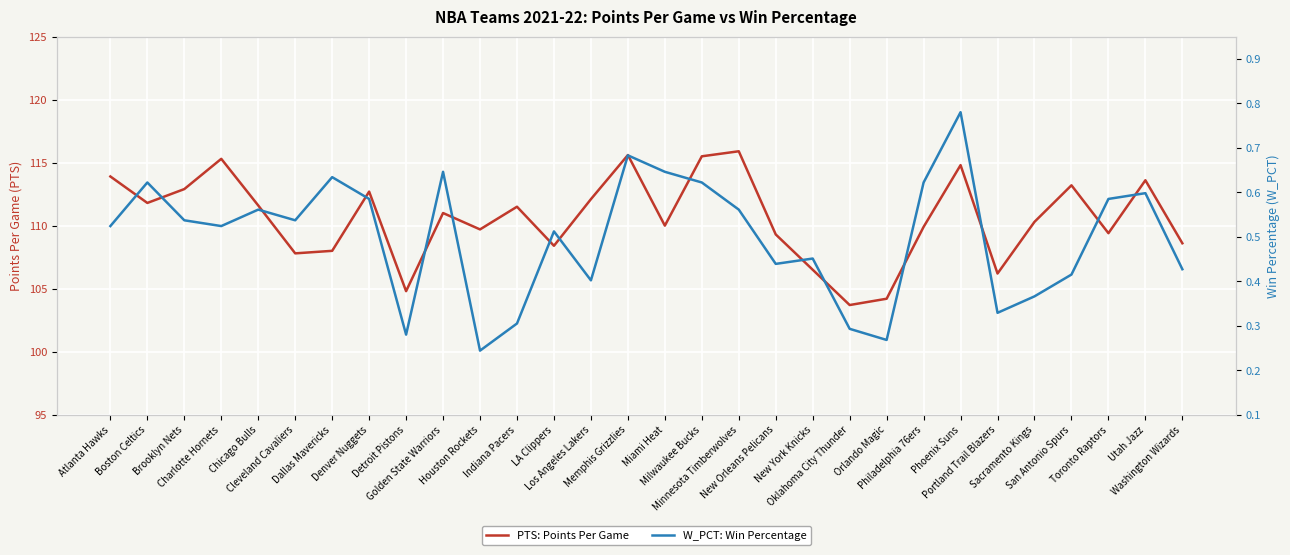

What is the label of the 3rd point from the left?

Brooklyn Nets